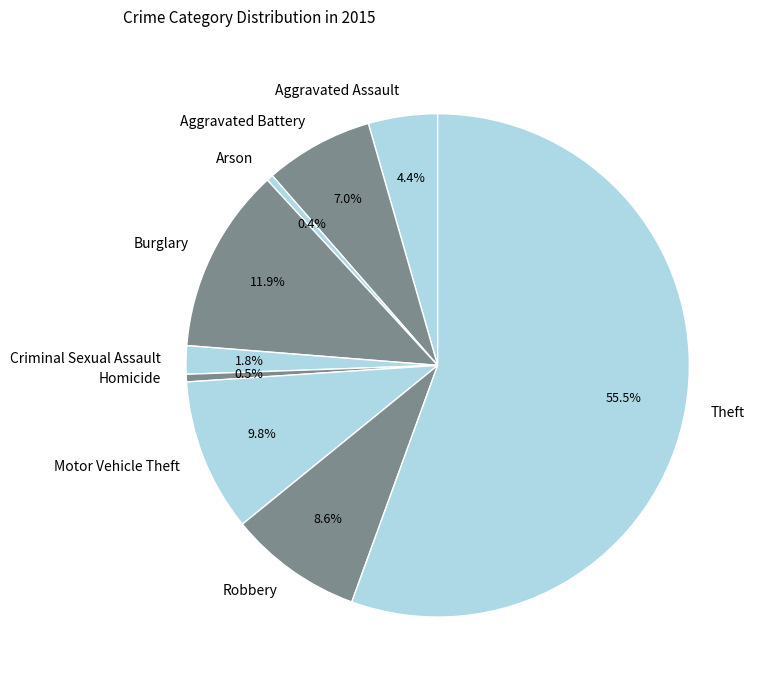

To the nearest percent, what is the difference between the Aggravated Battery and Robbery slice percentages?

2%